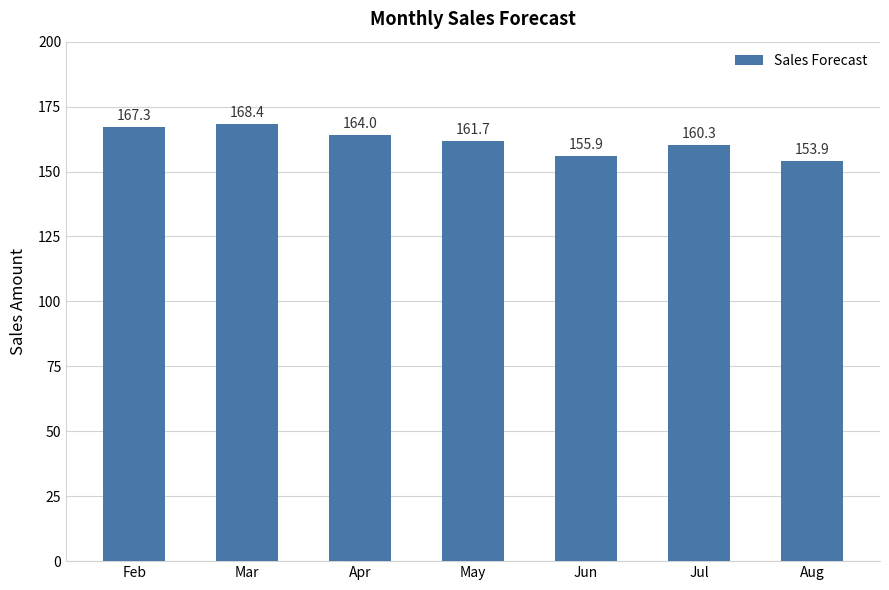

The chart shows a value of 164.0 at Apr. True or false?

True